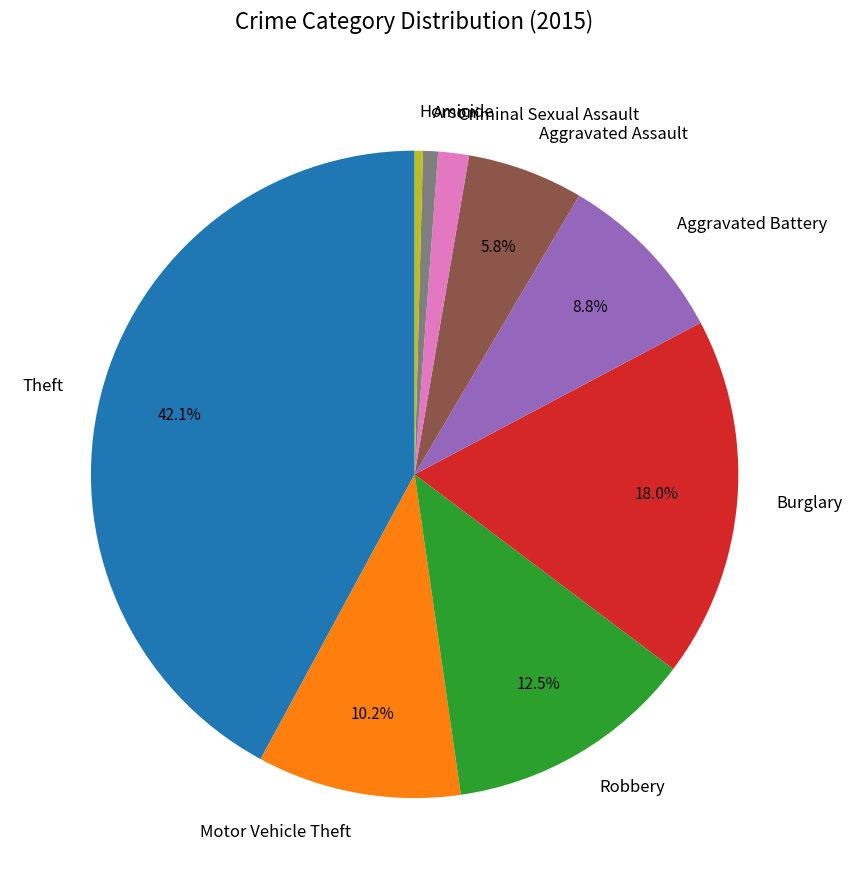

The Theft slice represents 31% of the pie. True or false?

False